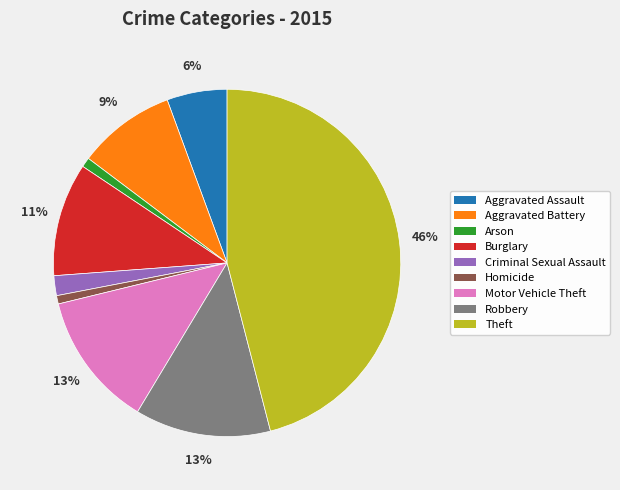

Between Robbery and Arson, which is larger?

Robbery